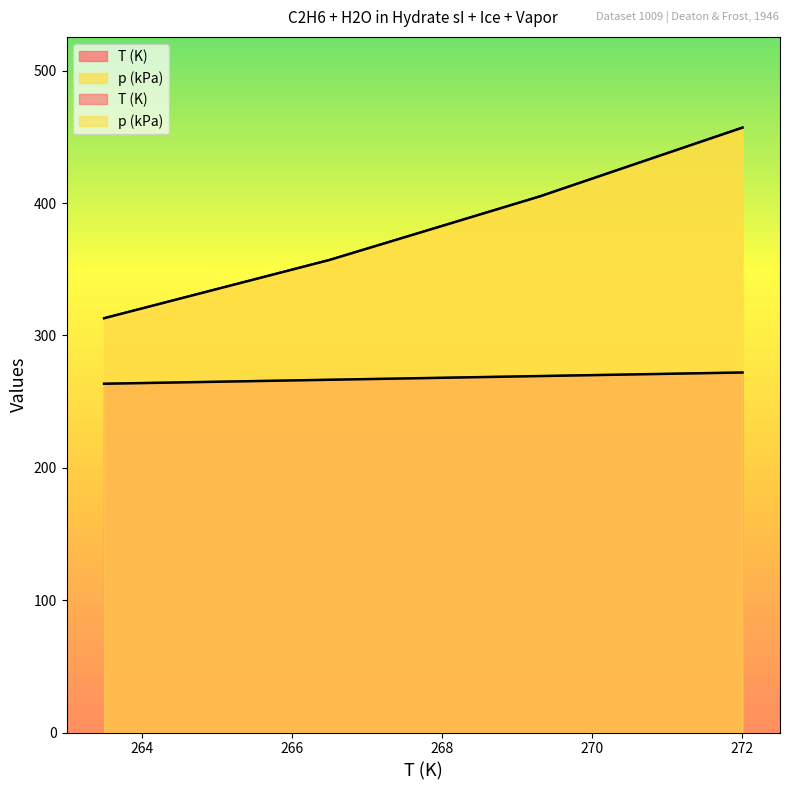

Is the value of T (K) at 272.0 greater than the value of p (kPa) at 272.0?

No